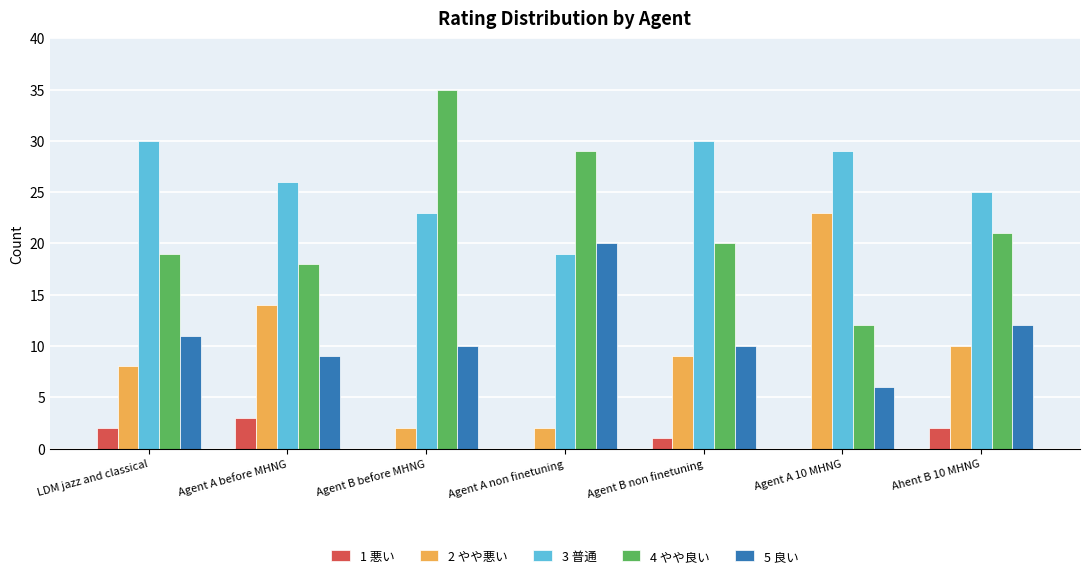

Reading right to left, transcribe all the data shown in this chart.

1 悪い: 2	0	1	0	0	3	2
2 やや悪い: 10	23	9	2	2	14	8
3 普通: 25	29	30	19	23	26	30
4 やや良い: 21	12	20	29	35	18	19
5 良い: 12	6	10	20	10	9	11